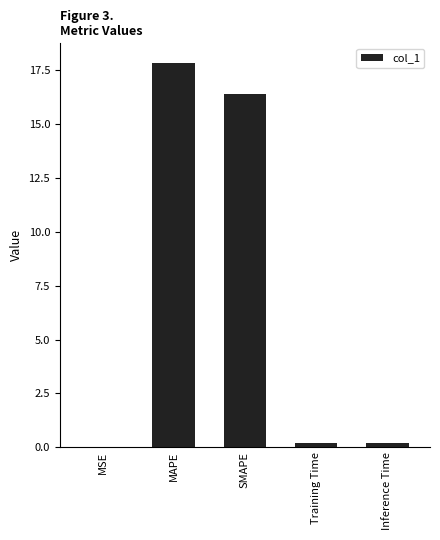

Is it true that the value at Training Time is 0.2?

True